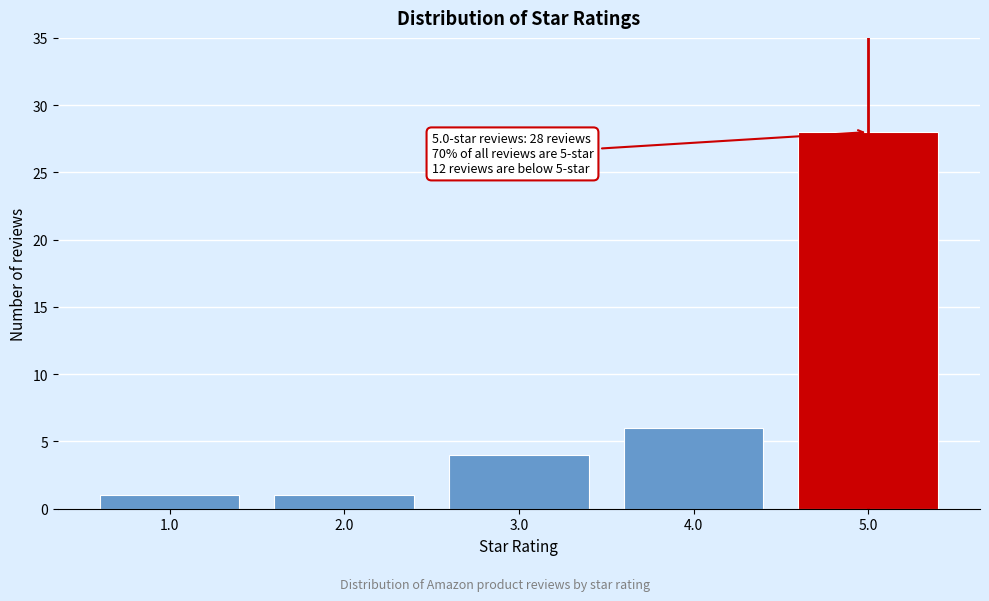

Reading right to left, list all the values displayed in this chart.

5.0=28	4.0=6	3.0=4	2.0=1	1.0=1